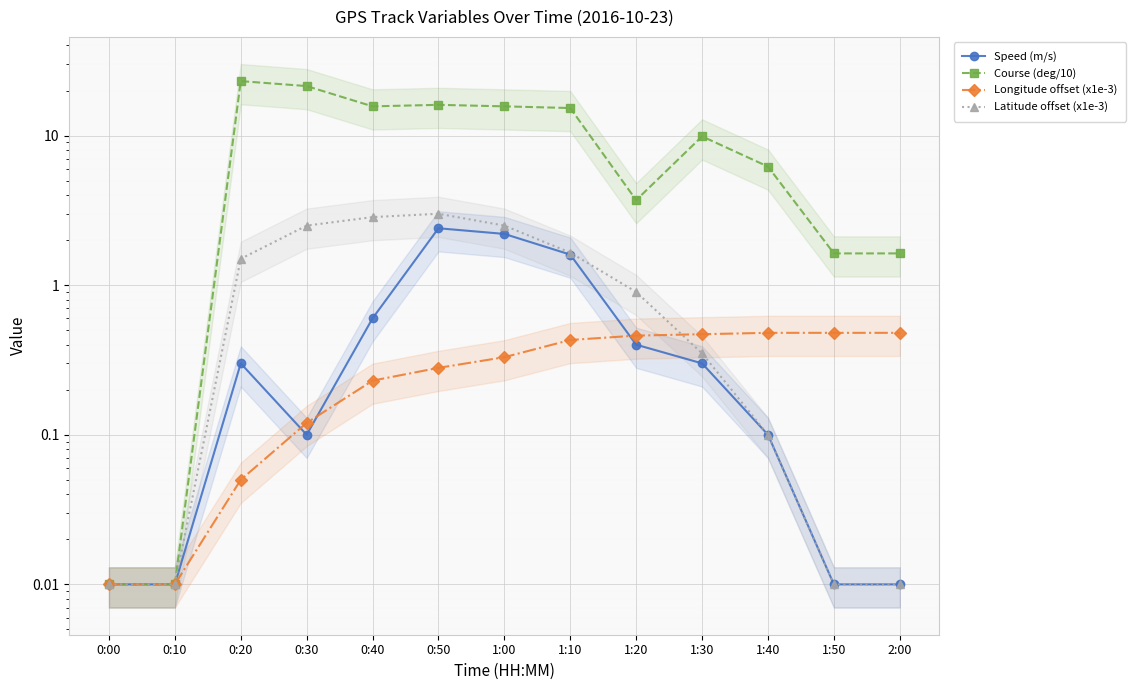

What is the difference between the maximum and second lowest values in the Speed (m/s) series?

2.4